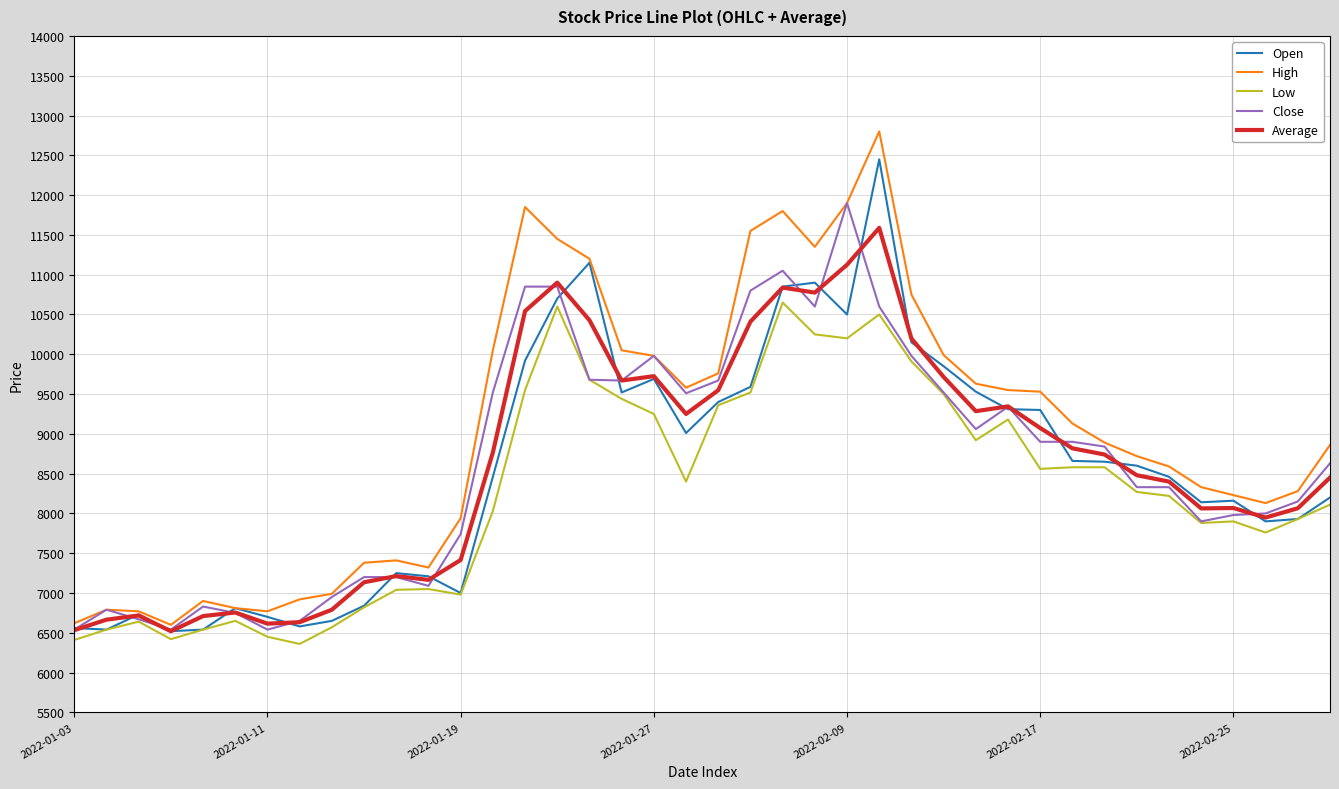

Which series has the largest total across all categories?

High